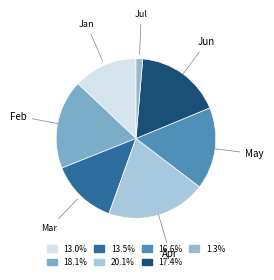

Is there any slice that represents more than half of the pie?

No